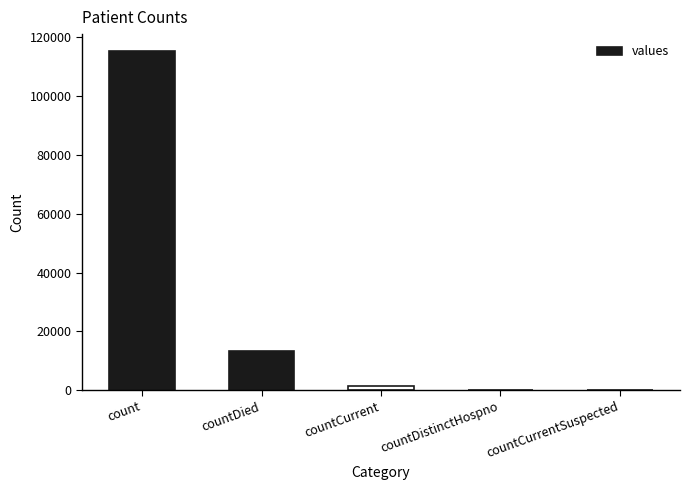

What is the change in value from countCurrent to countCurrentSuspected?

-1383